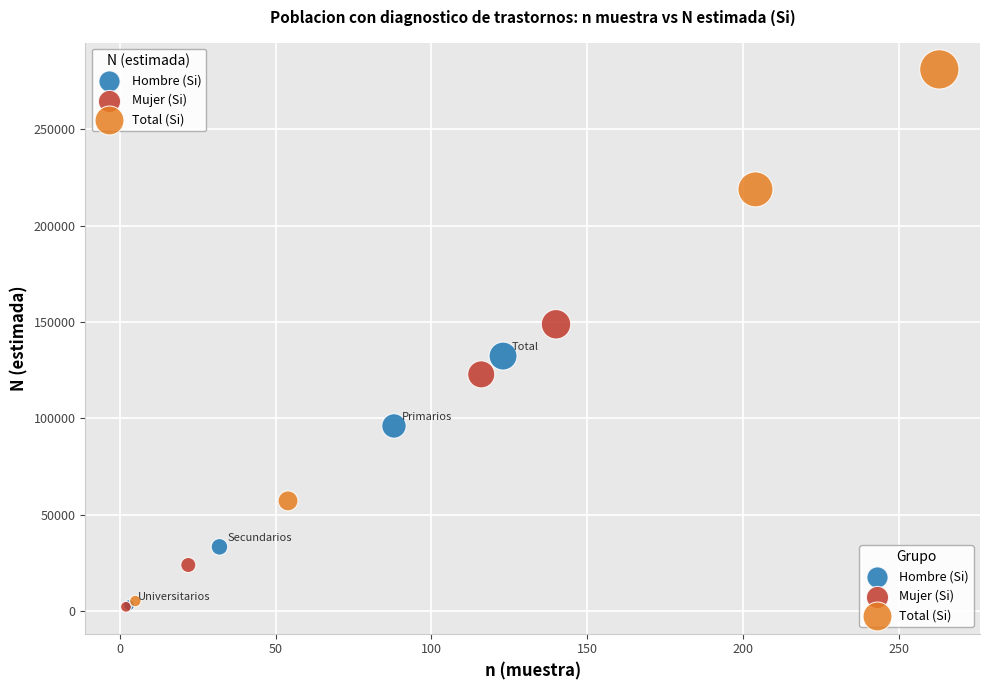

What are all the series names shown in the legend?

Hombre (Si), Mujer (Si), Total (Si)